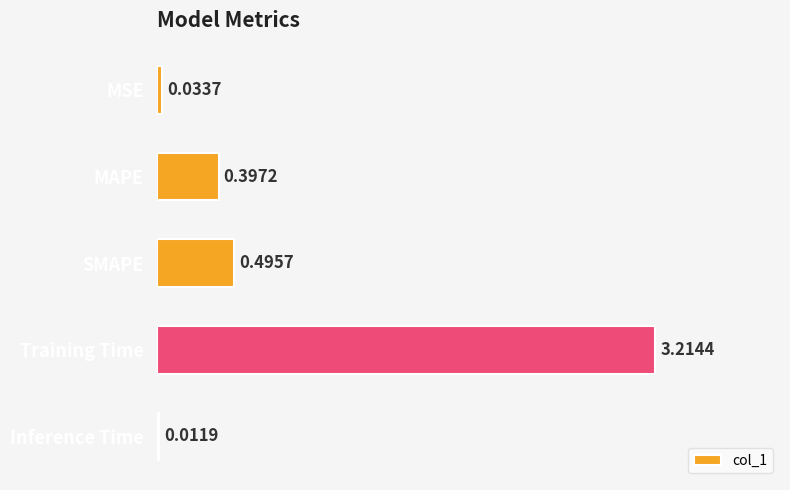

What is the sum of all values?

4.2